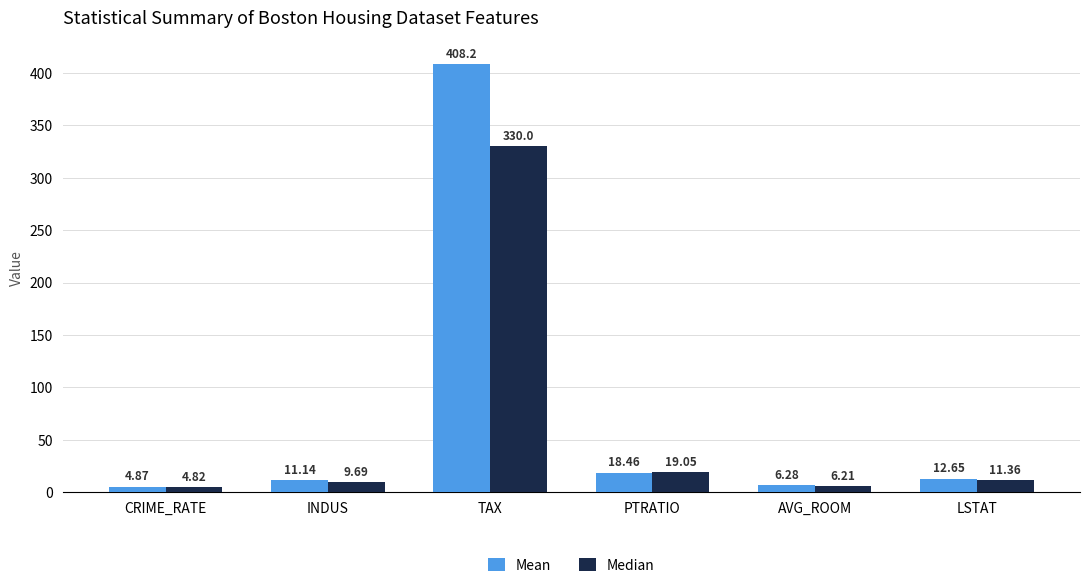

Is the value of Mean at TAX greater than the value of Median at INDUS?

Yes